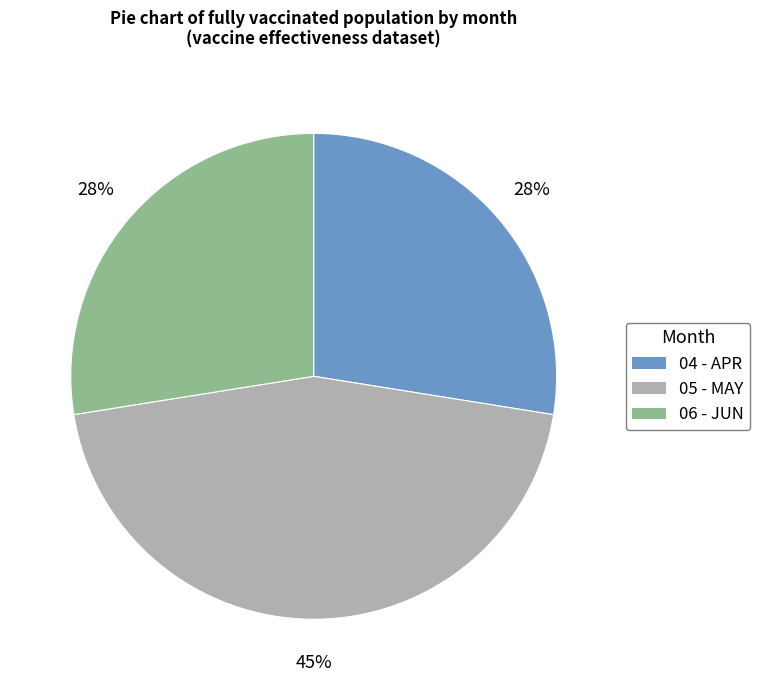

To the nearest percent, what is the combined percentage of 05 - MAY and 04 - APR?

72%